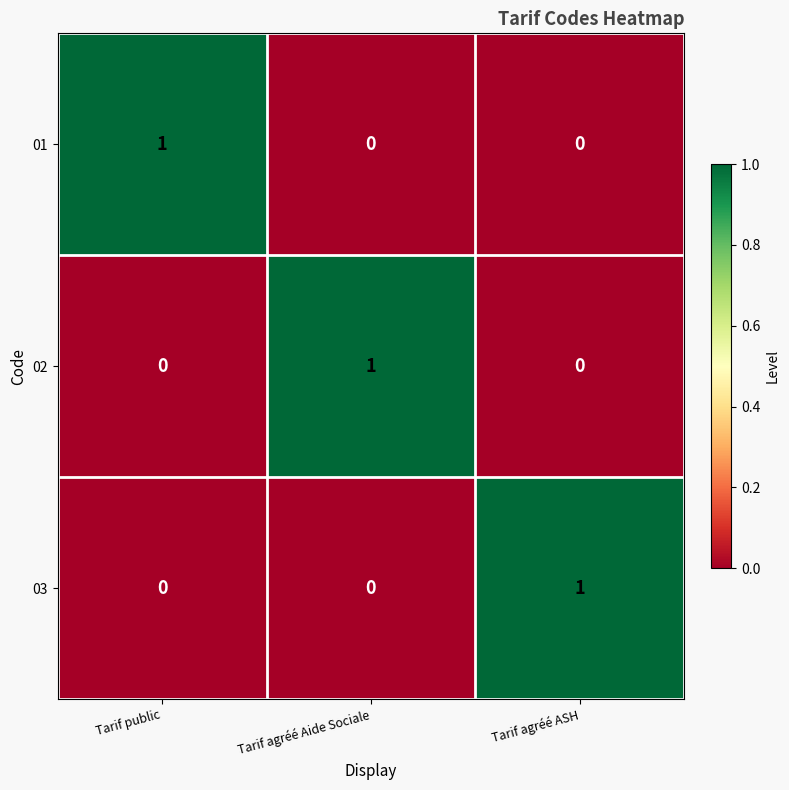

Is it true that 02 equals 1 at Tarif agréé ASH?

False